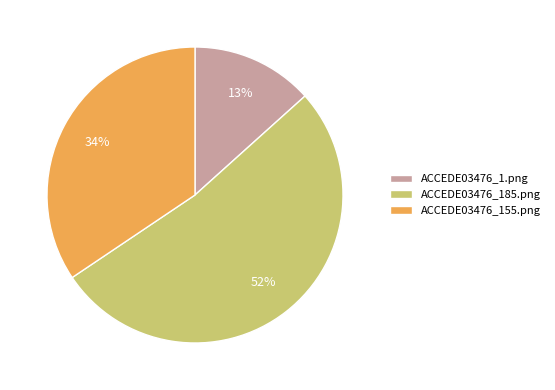

Which has a higher value, ACCEDE03476_1.png or ACCEDE03476_155.png?

ACCEDE03476_155.png